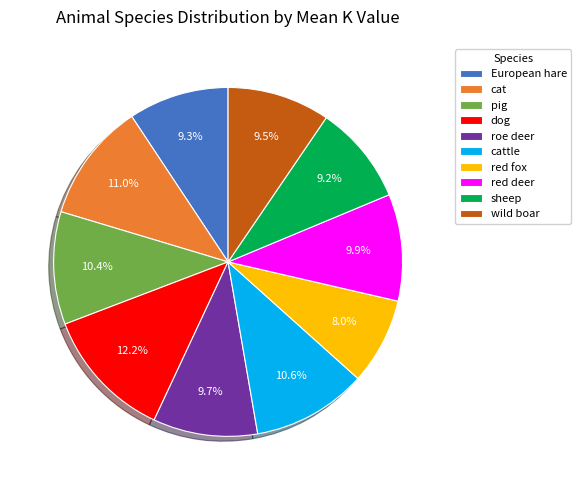

What portion of the pie excludes red deer?

90.1%